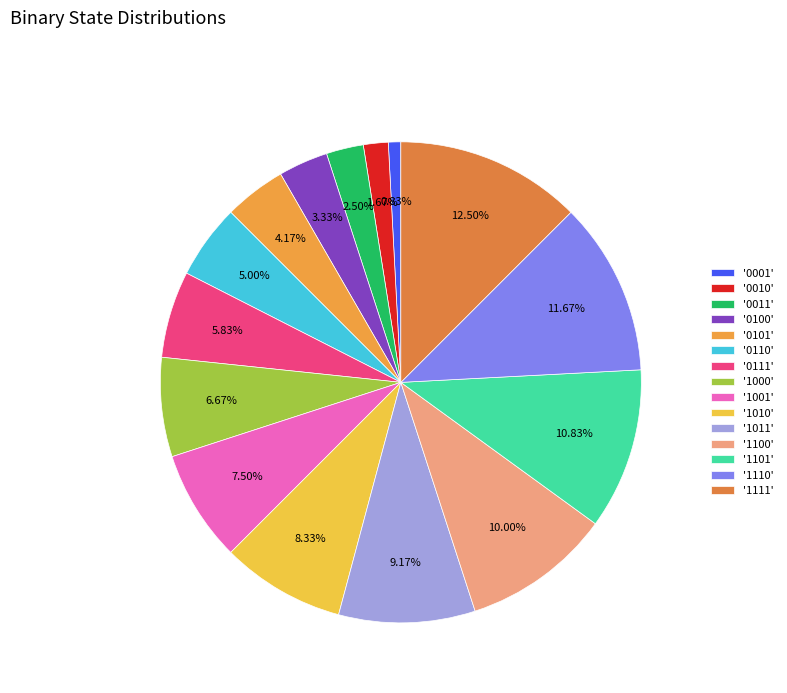

To the nearest percent, what is the average slice percentage?

7%